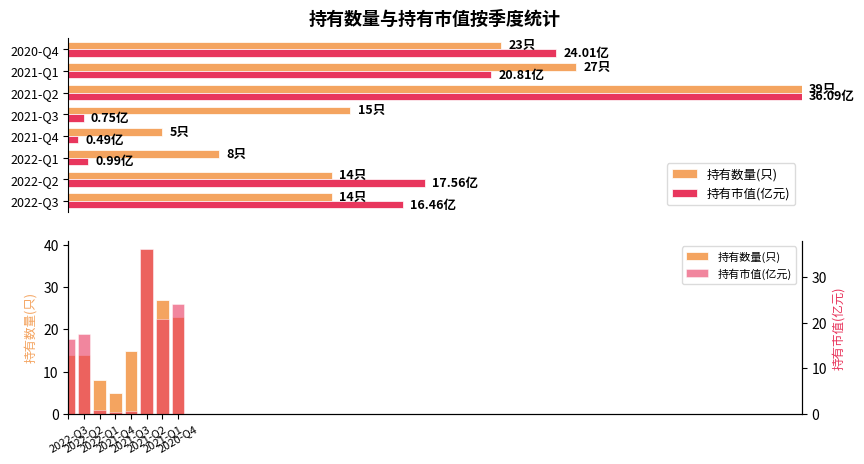

At 2021-Q4, list the series in order from smallest to largest.

持有市值(亿元), 持有数量(只)